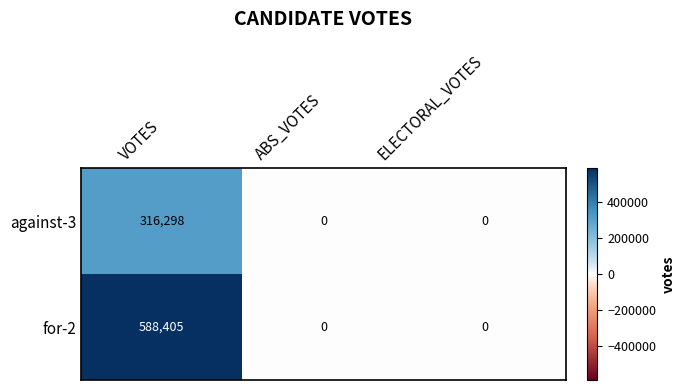

What is the difference between the maximum and minimum values in the against-3 series?

316298